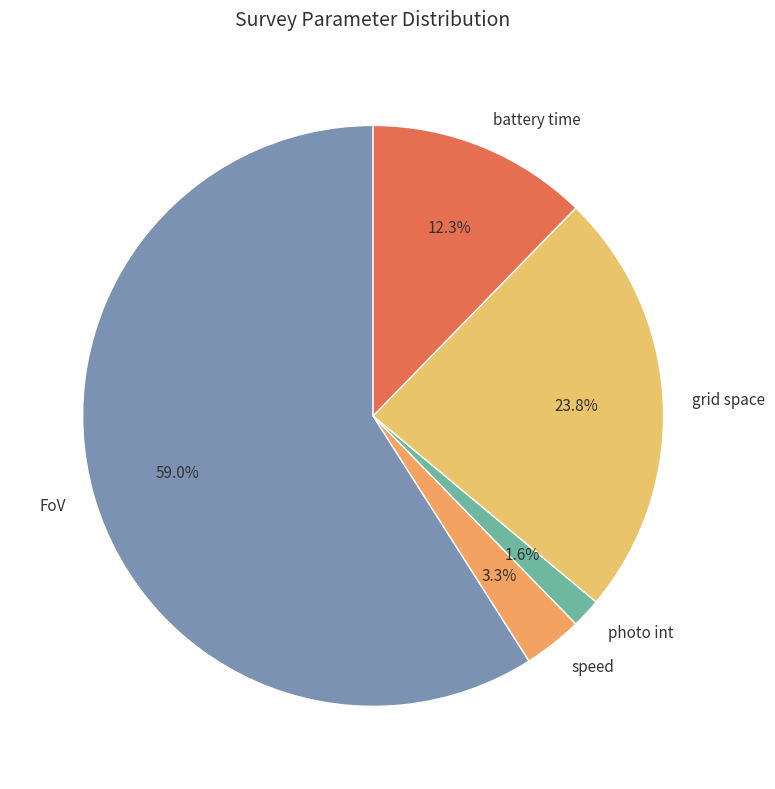

What is the ratio of the value at speed to the value at battery time?

0.3